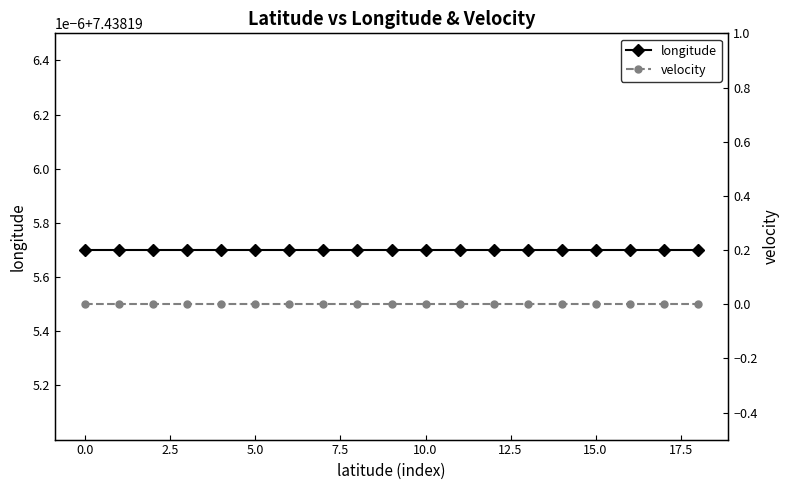

True or false: longitude and velocity intersect in this chart.

False